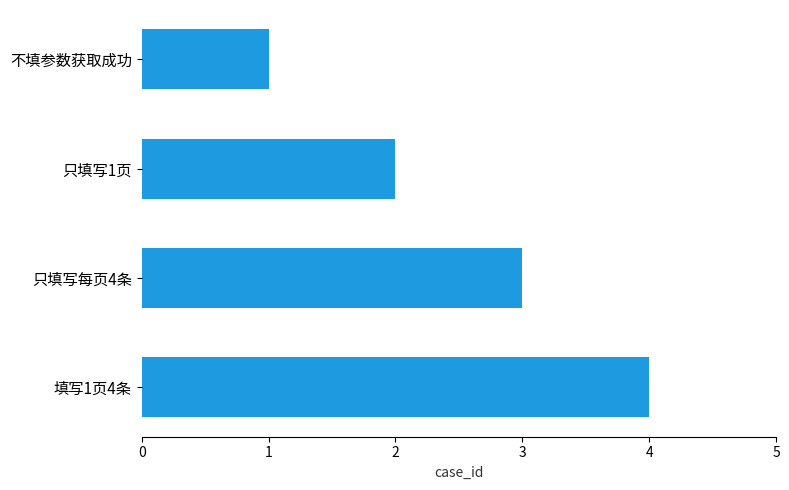

What is the maximum value shown in the chart?

4